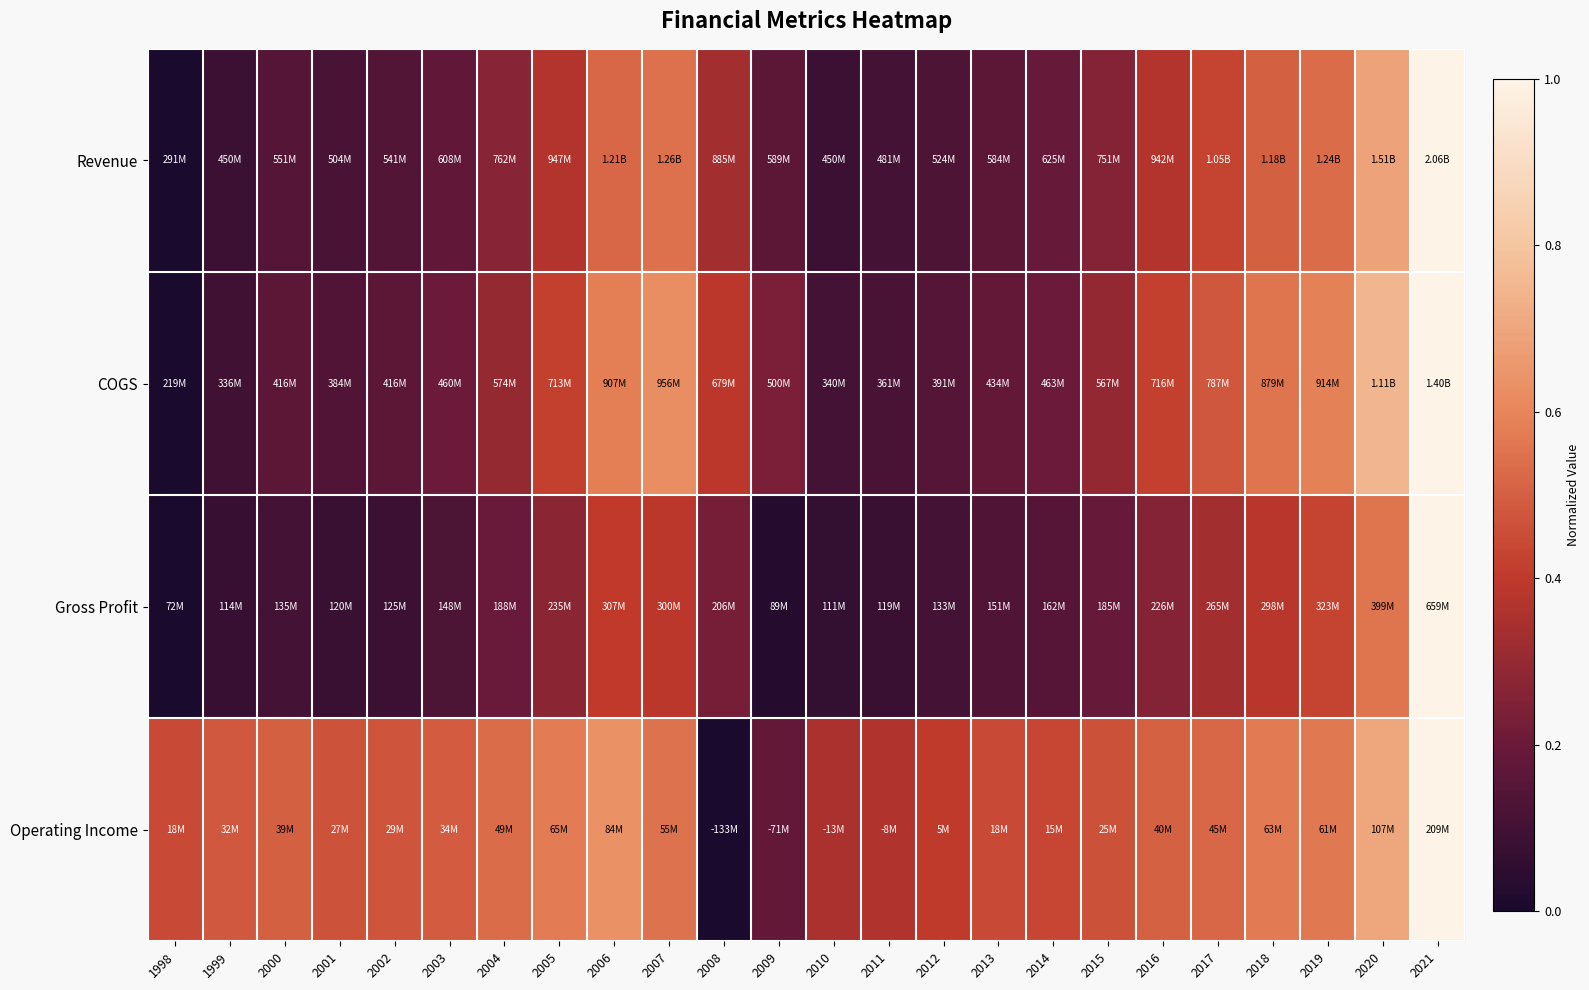

Count the number of categories in the chart.

24